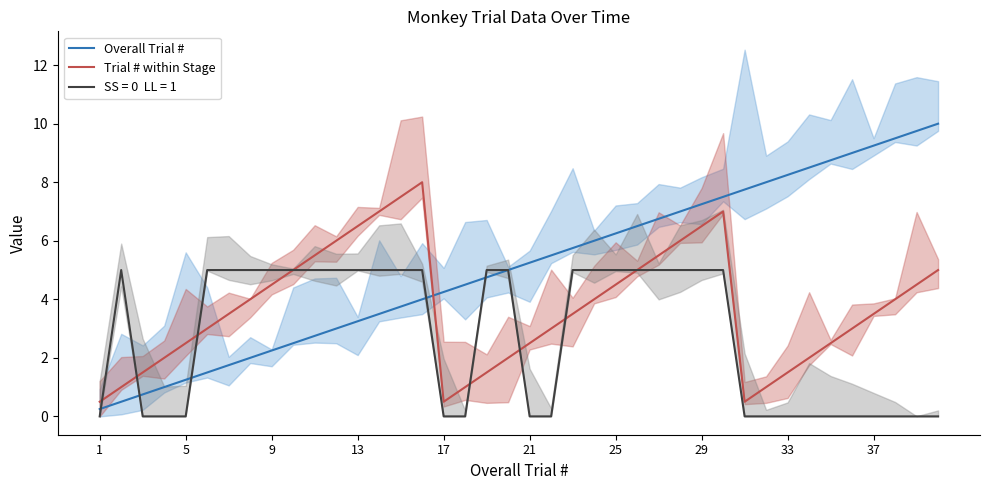

Does the chart have visible grid lines?

No